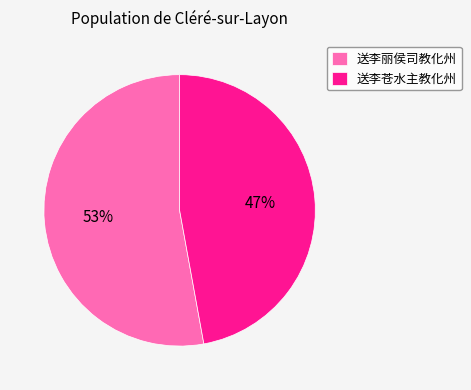

Which category accounts for the majority?

送李丽侯司教化州